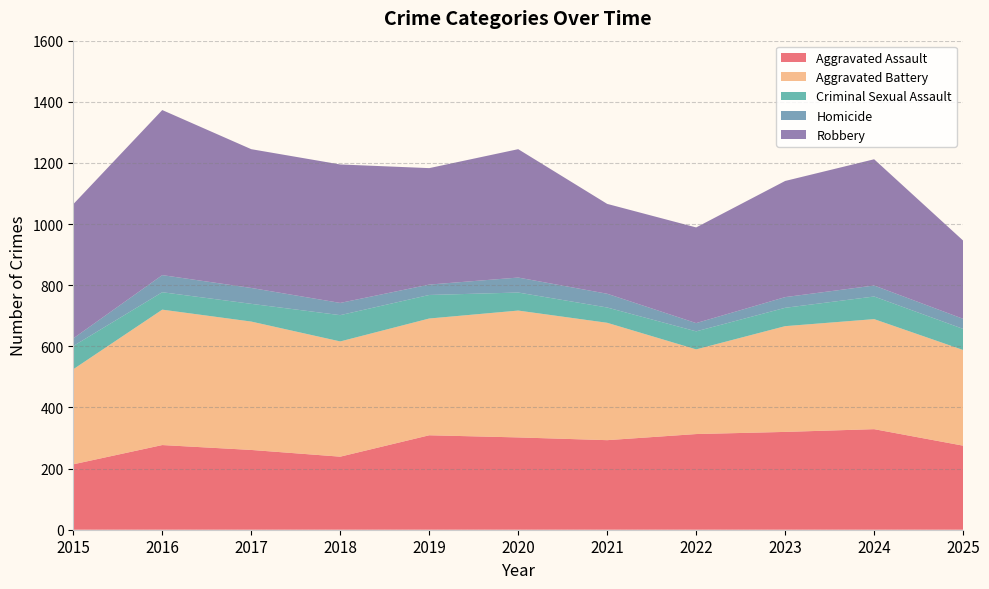

Reading left to right, what are all the values shown in this chart?

Aggravated Assault: 214	277	261	239	309	302	293	313	320	329	275
Aggravated Battery: 311	443	420	377	382	415	384	277	346	360	313
Criminal Sexual Assault: 76	57	58	86	77	59	50	59	60	74	69
Homicide: 25	56	52	40	34	49	45	27	35	36	33
Robbery: 439	540	454	453	381	420	294	313	380	413	256